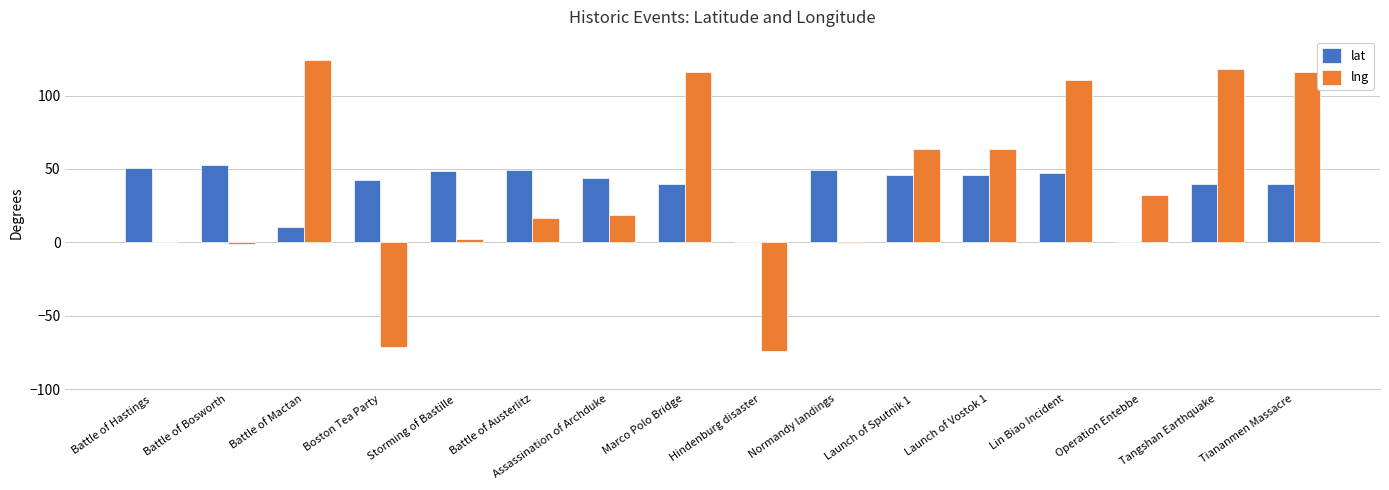

Is the value of lng at Launch of Vostok 1 greater than the value of lat at Operation Entebbe?

Yes